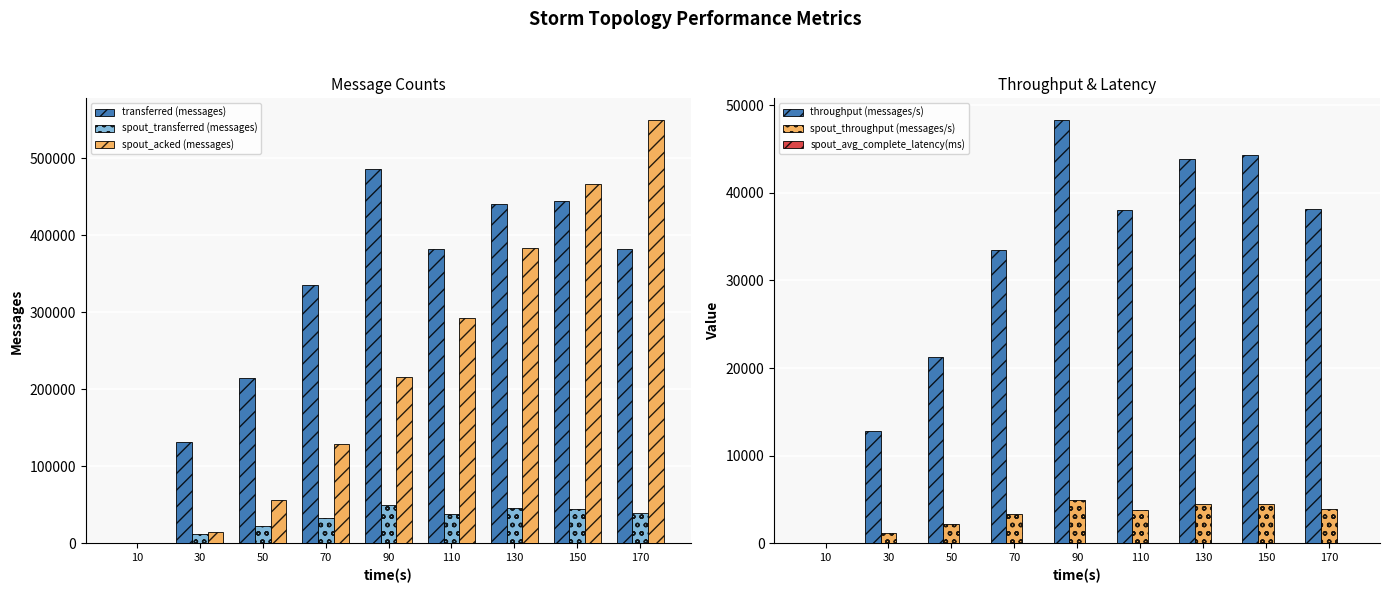

Which series has the largest total across all categories?

transferred (messages)